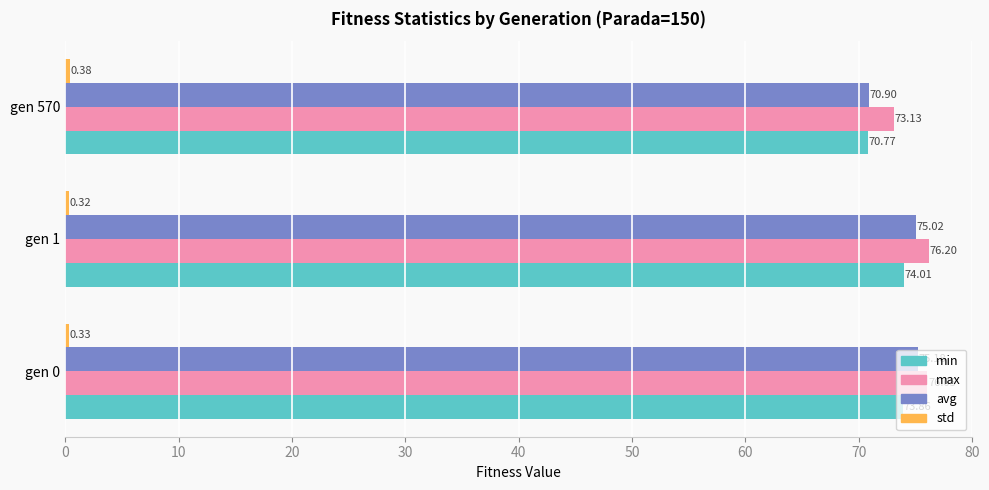

Which series has the largest total across all categories?

max